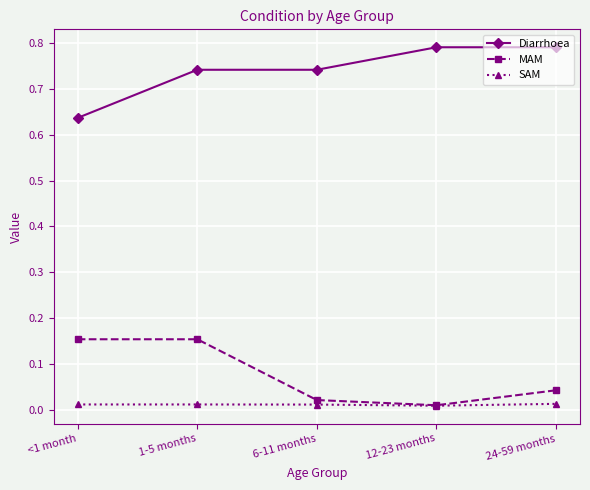

Rank the series by their maximum value, from highest to lowest.

Diarrhoea, MAM, SAM